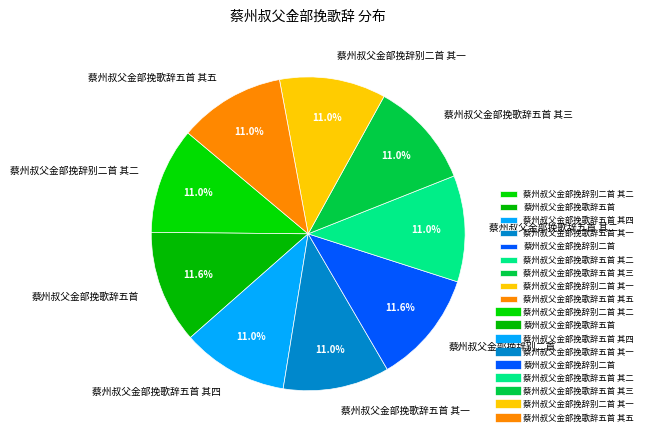

The 蔡州叔父金部挽辞别二首 其一 slice represents 11% of the pie. True or false?

True